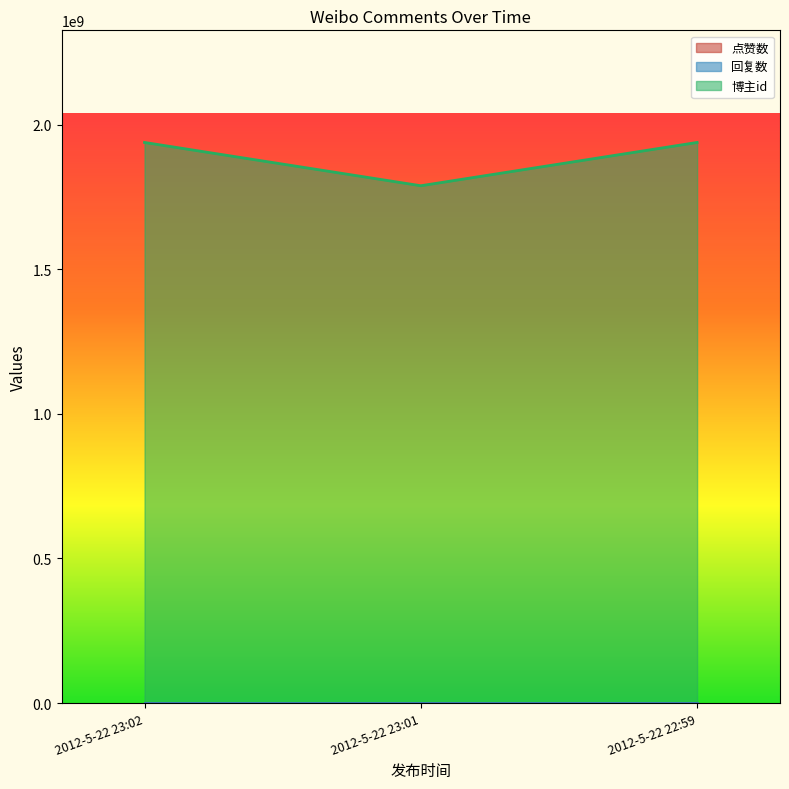

At which category is the sum across all series the highest?

2012-5-22 23:02